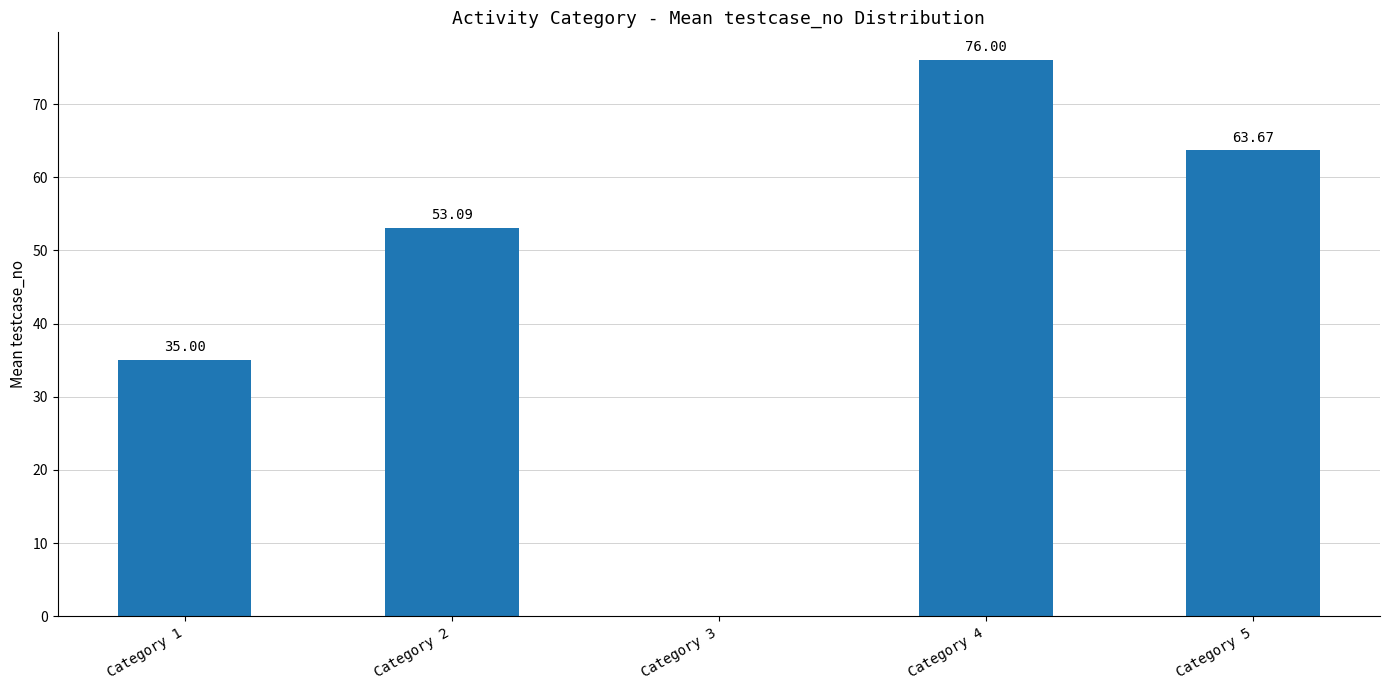

Where is the data nearest to the value 38?

Category 1